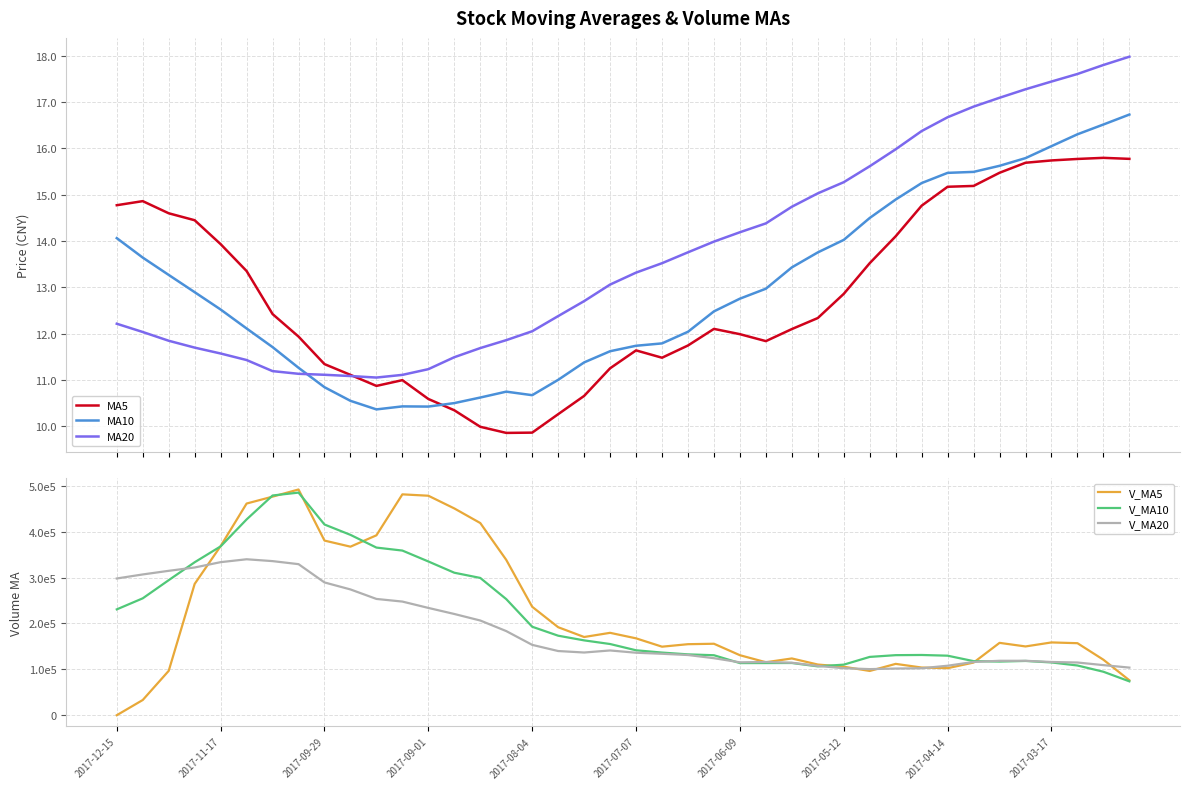

What is the difference between the maximum and minimum values in the MA10 series?

6.4